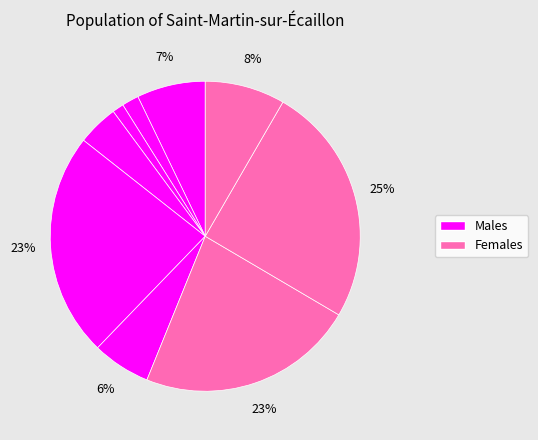

How many slices are in this pie chart?

9